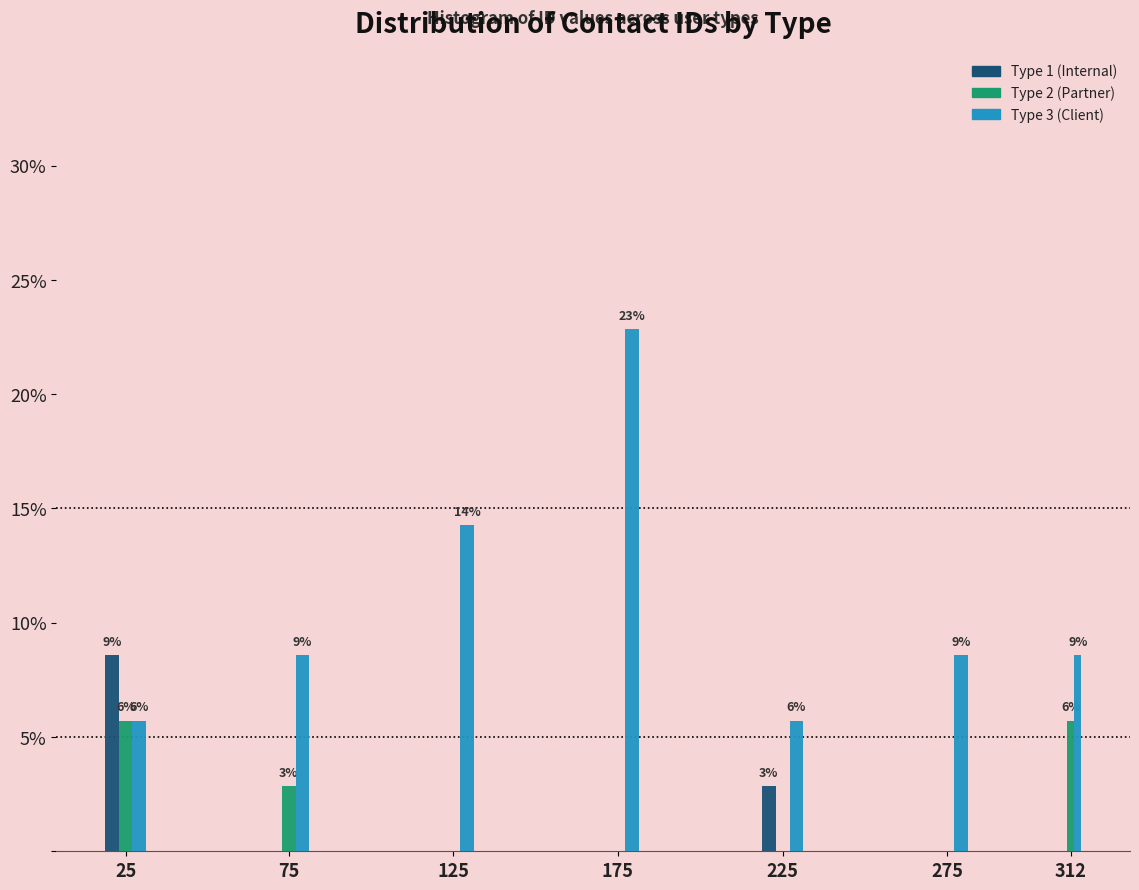

How many groups of bars are there?

7